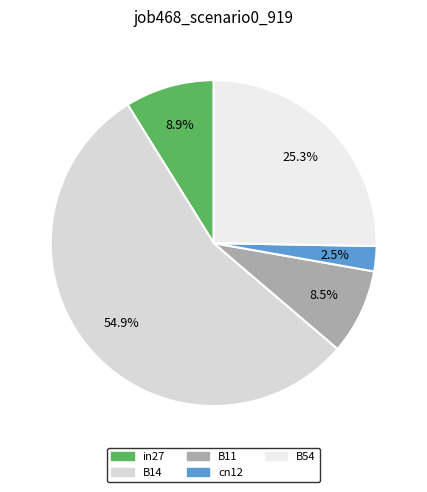

Which has a higher value, cn12 or B11?

B11